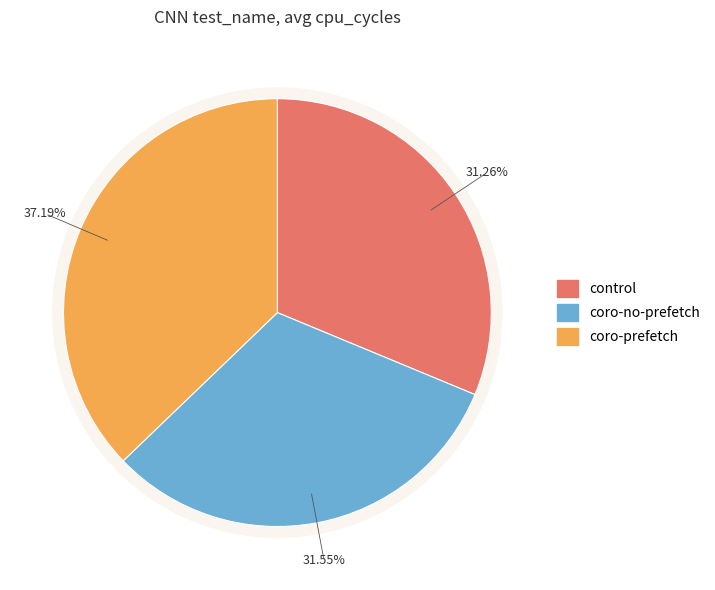

Does control account for over 50% of the chart?

No